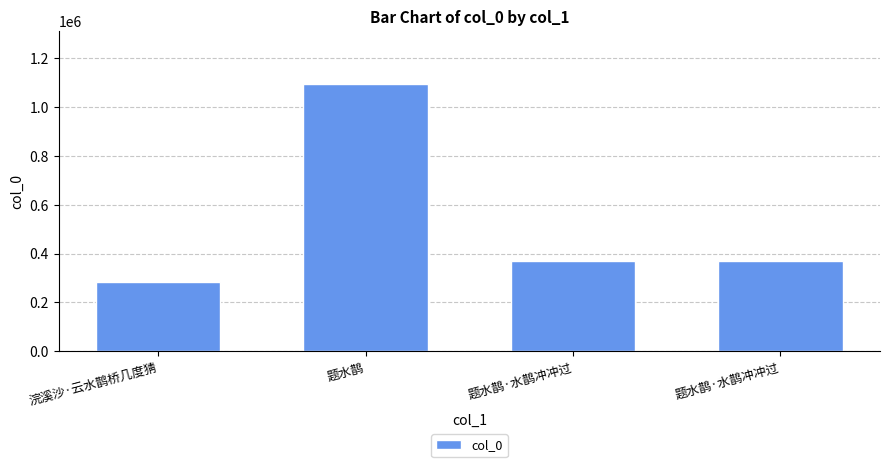

What is the difference between the maximum and minimum values?

810682